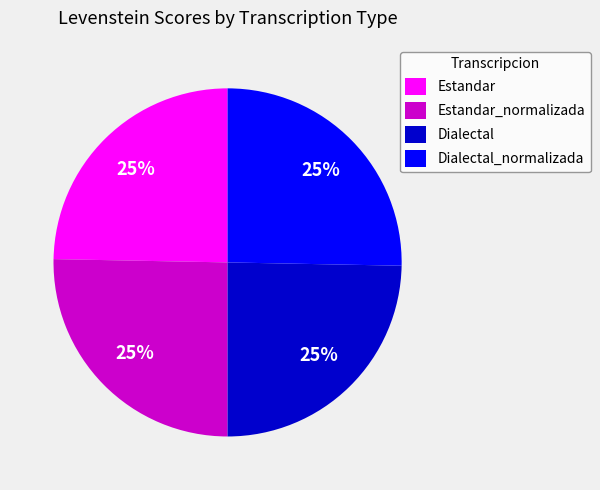

What is the ratio of the value at Estandar to the value at Dialectal_normalizada?

1.0